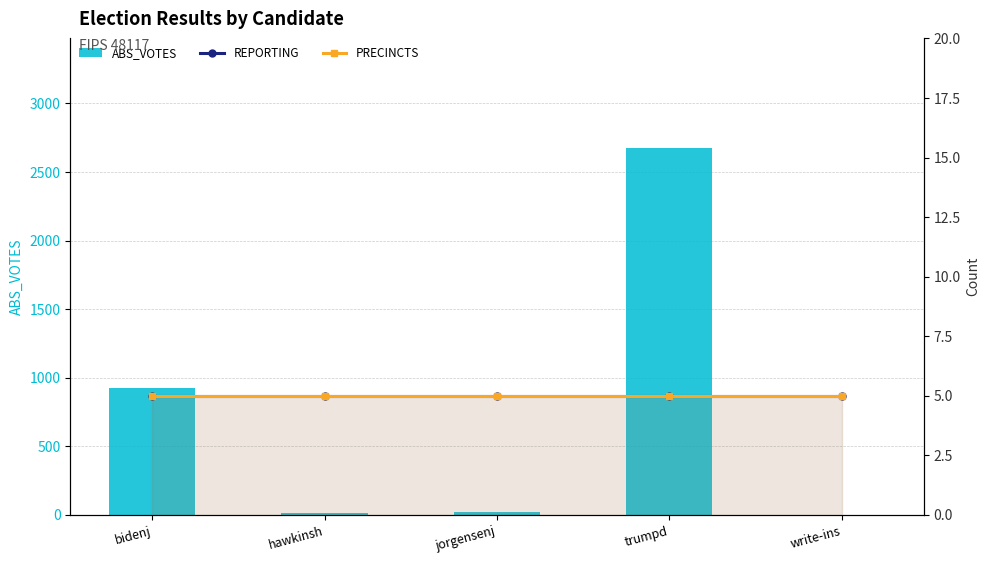

The PRECINCTS series shows 8 at write-ins. True or false?

False